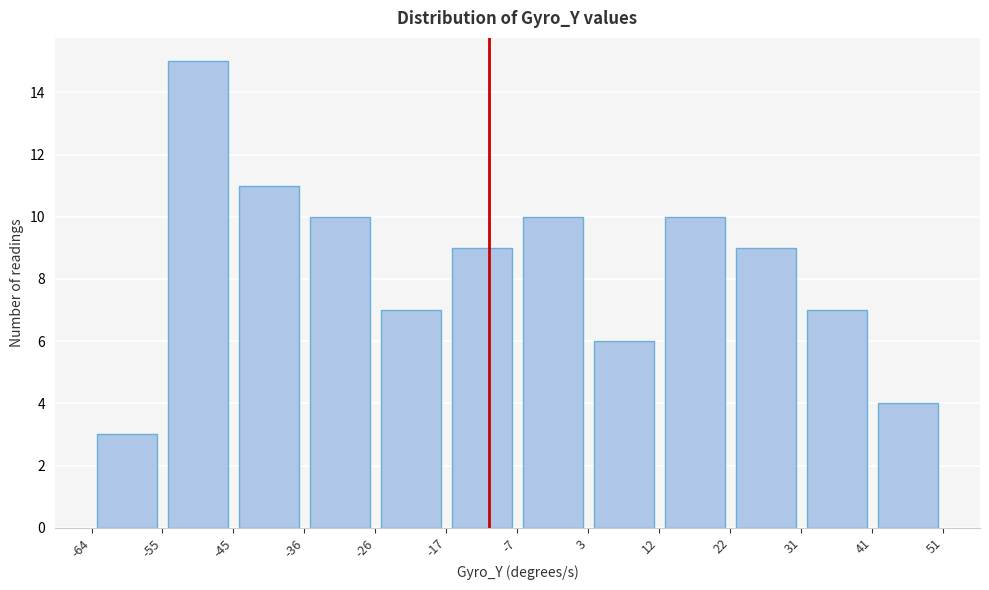

What is the height of the bar covering -55 to -45 on the x-axis? The values are not printed on the chart, so give them approximately, as read against the axis.

15